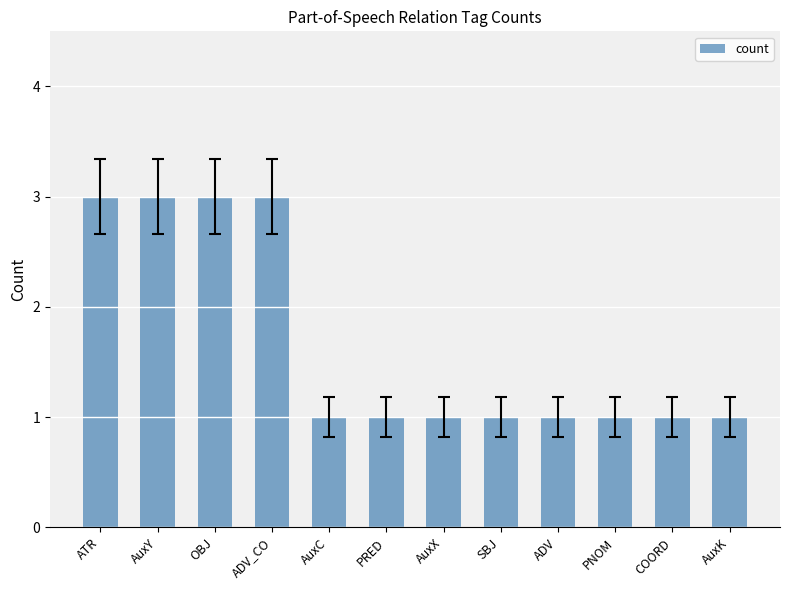

How many distinct data groups are displayed?

1